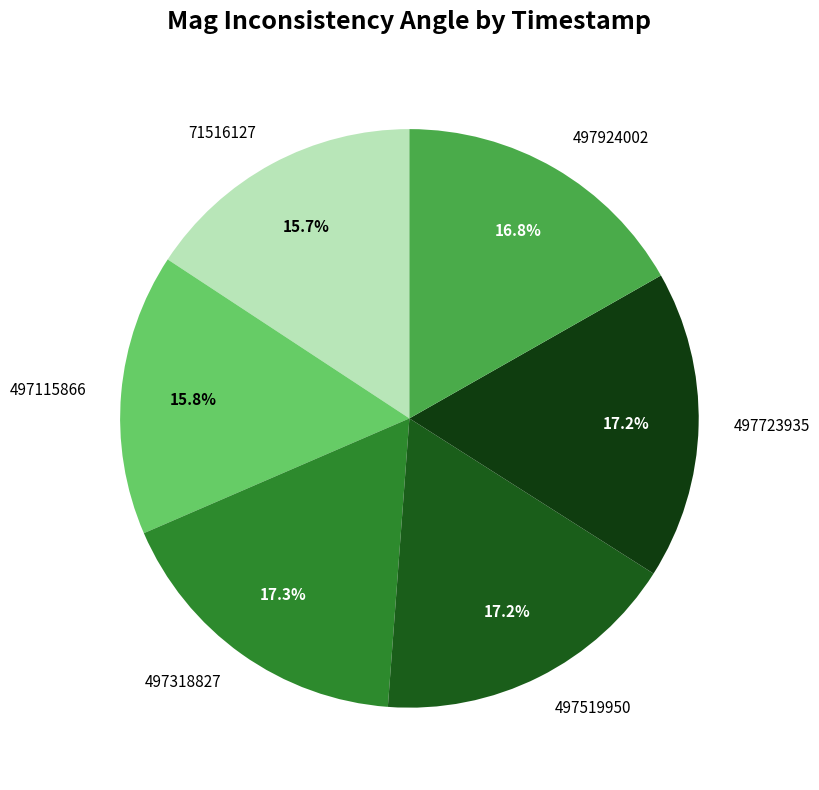

How many slices are in this pie chart?

6